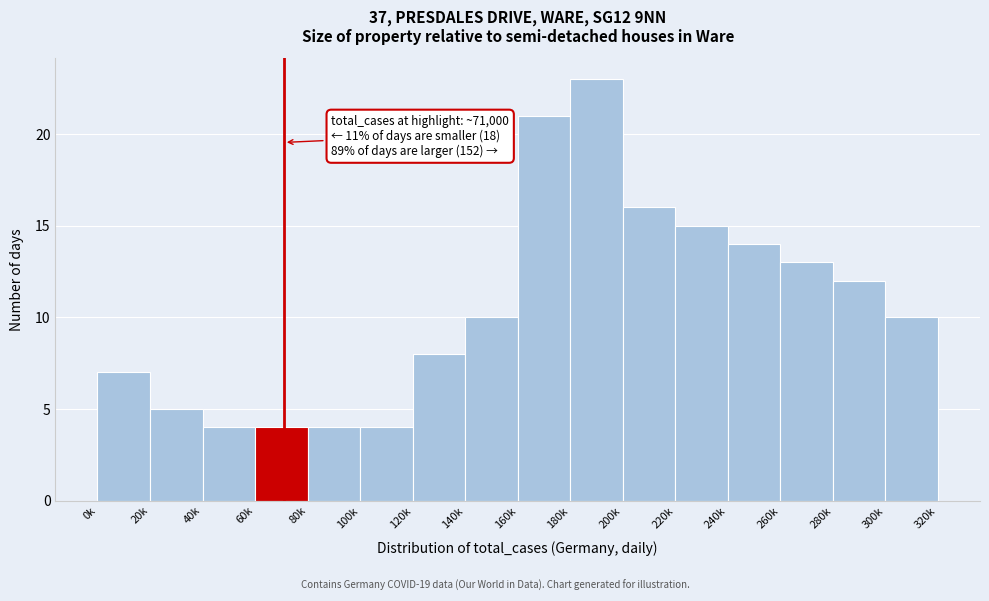

Reading left to right, extract all data points from this chart.

0k=7	20k=5	40k=4	60k=4	80k=4	100k=4	120k=8	140k=10	160k=21	180k=23	200k=16	220k=15	240k=14	260k=13	280k=12	300k=10